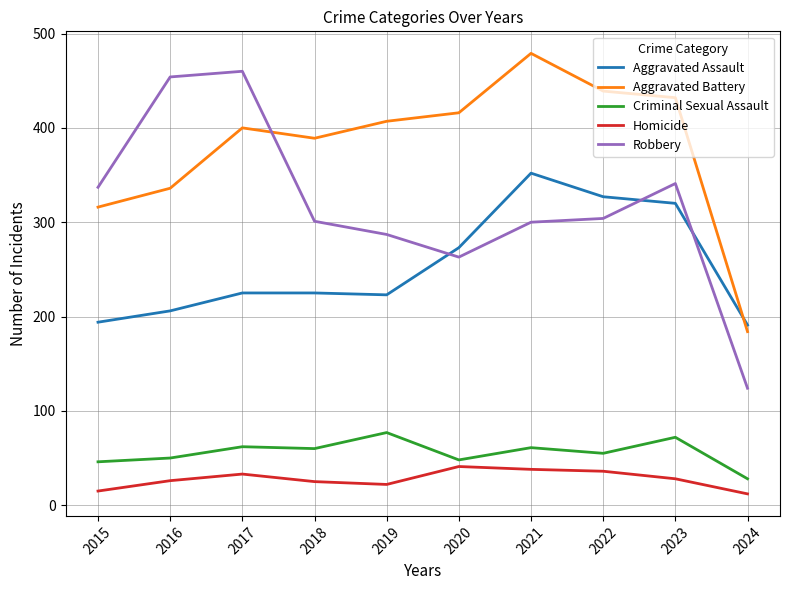

At which label does Criminal Sexual Assault reach its minimum?

2024